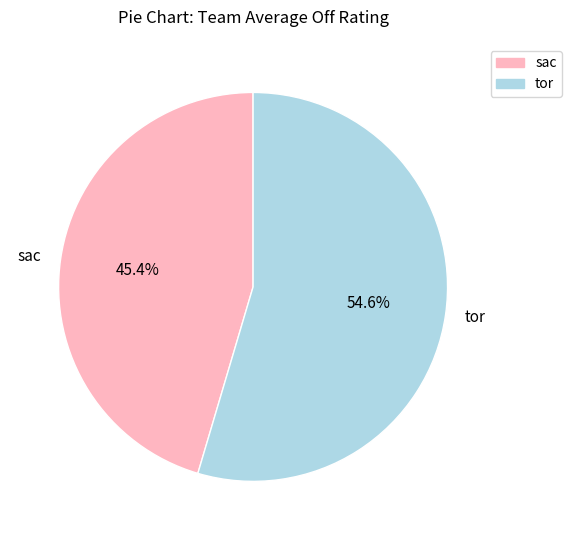

Count the number of slices in the pie.

2